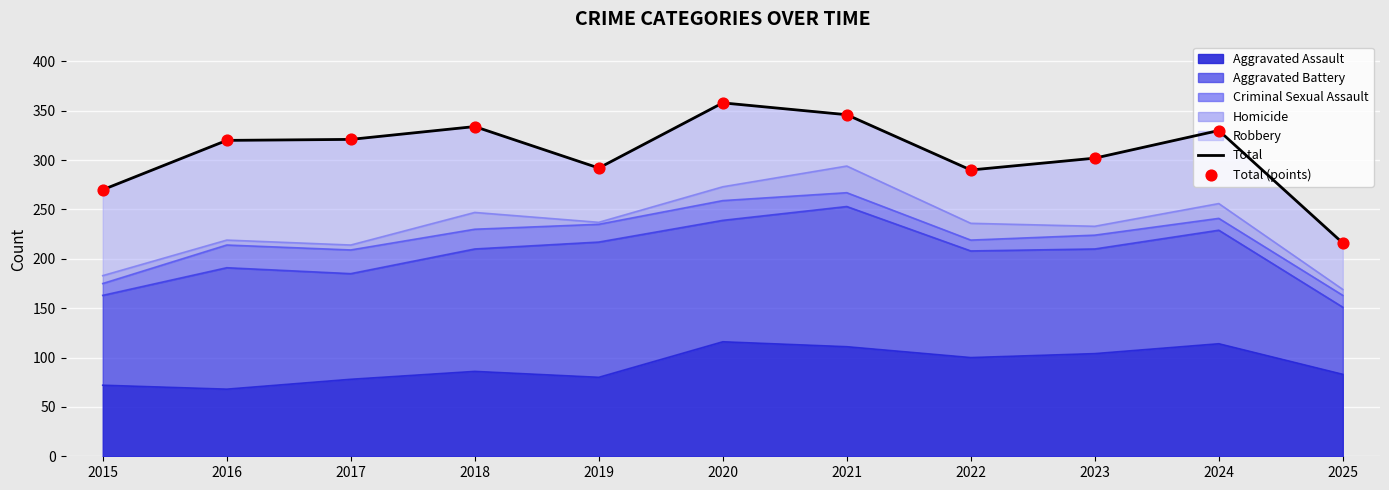

Which series has the largest Y range (max minus min)?

Total